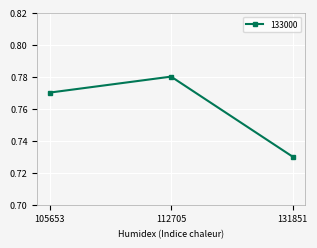

List the labels in order of value, largest first.

112705, 105653, 131851